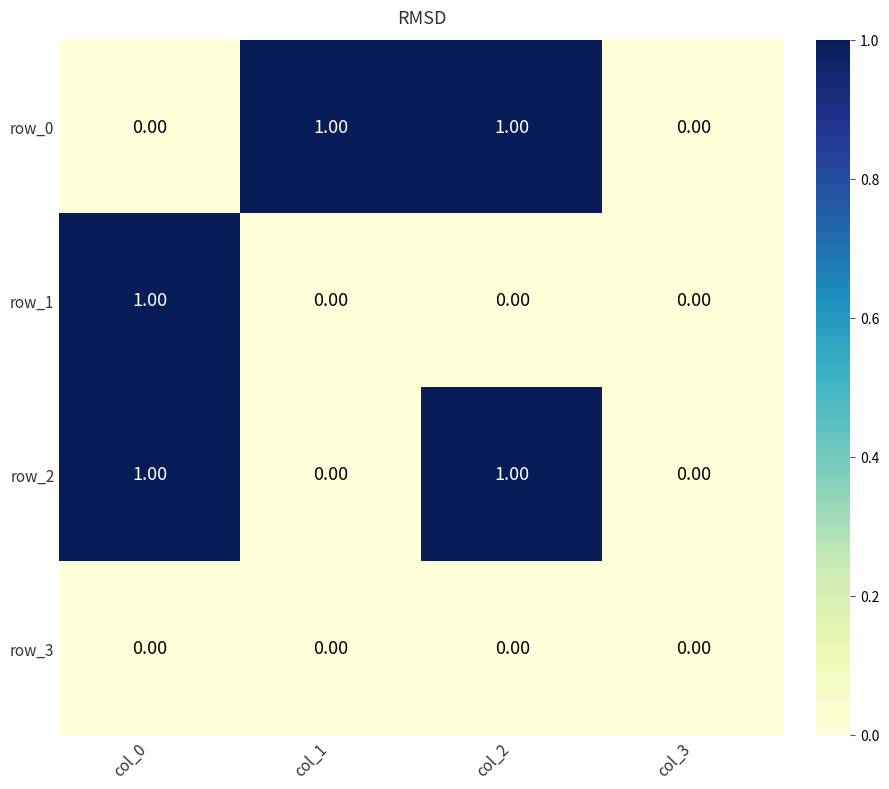

Reading right to left, list all the values displayed in this chart.

row_0: col_3=0	col_2=1	col_1=1	col_0=0
row_1: col_3=0	col_2=0	col_1=0	col_0=1
row_2: col_3=0	col_2=1	col_1=0	col_0=1
row_3: col_3=0	col_2=0	col_1=0	col_0=0